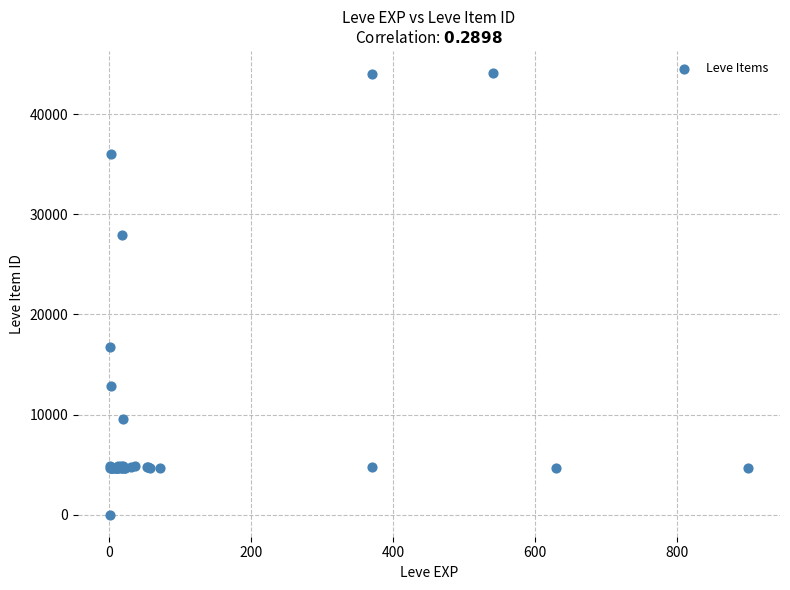

What Y value in the scatter plot is closest to 22050?

16734